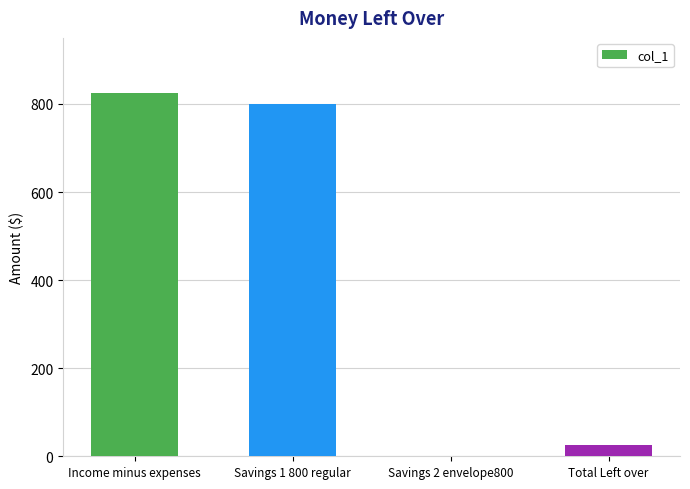

Which has a higher value, Total Left over or Income minus expenses?

Income minus expenses